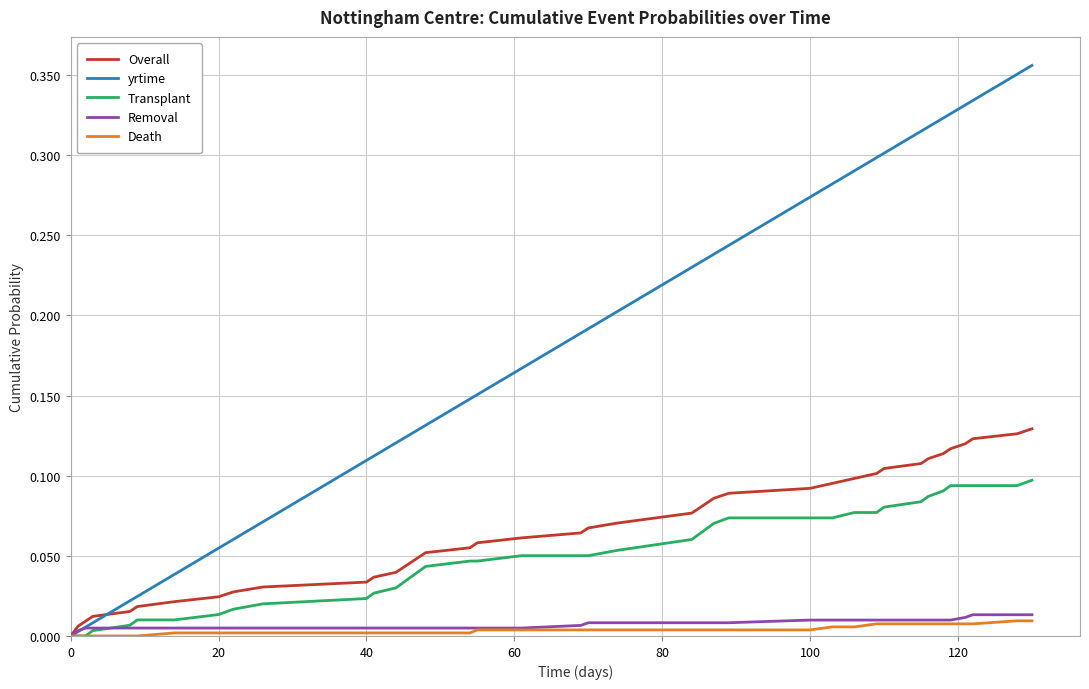

Which series has the largest total across all categories?

yrtime